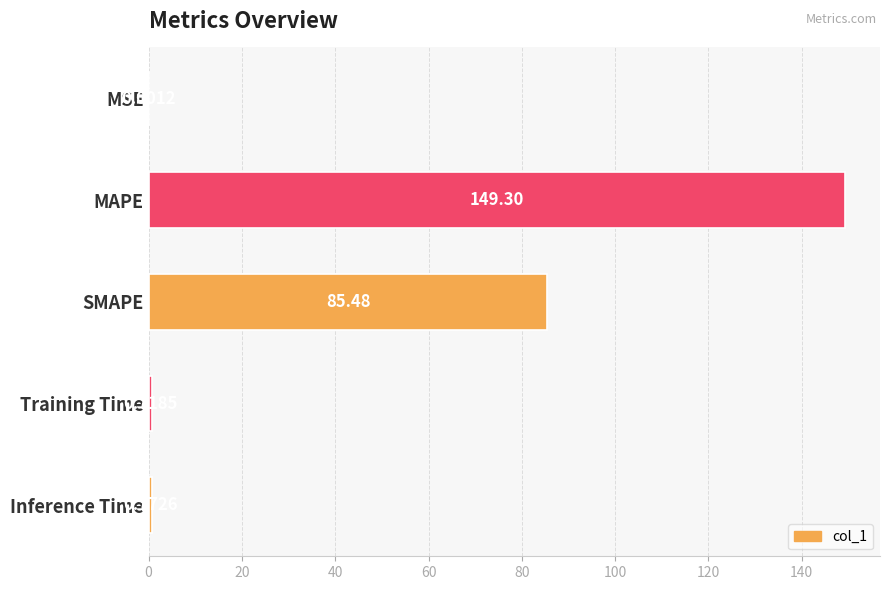

At which category does the chart reach its peak across all series?

MAPE